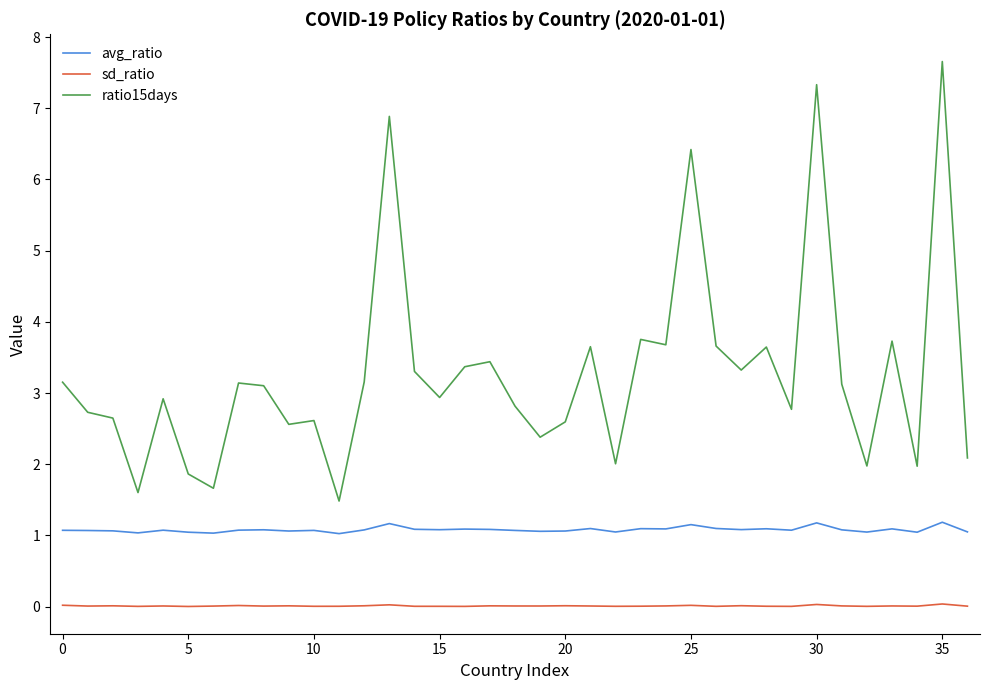

How many lines are shown in the chart?

3